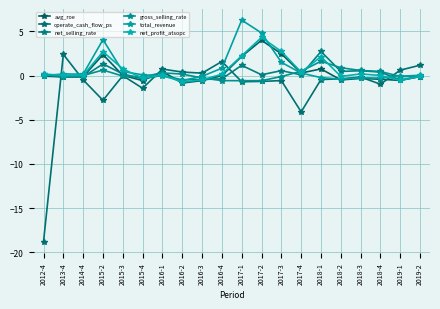

What is the sum of the gross_selling_rate values at 2017-4 and 2017-1?

-0.1